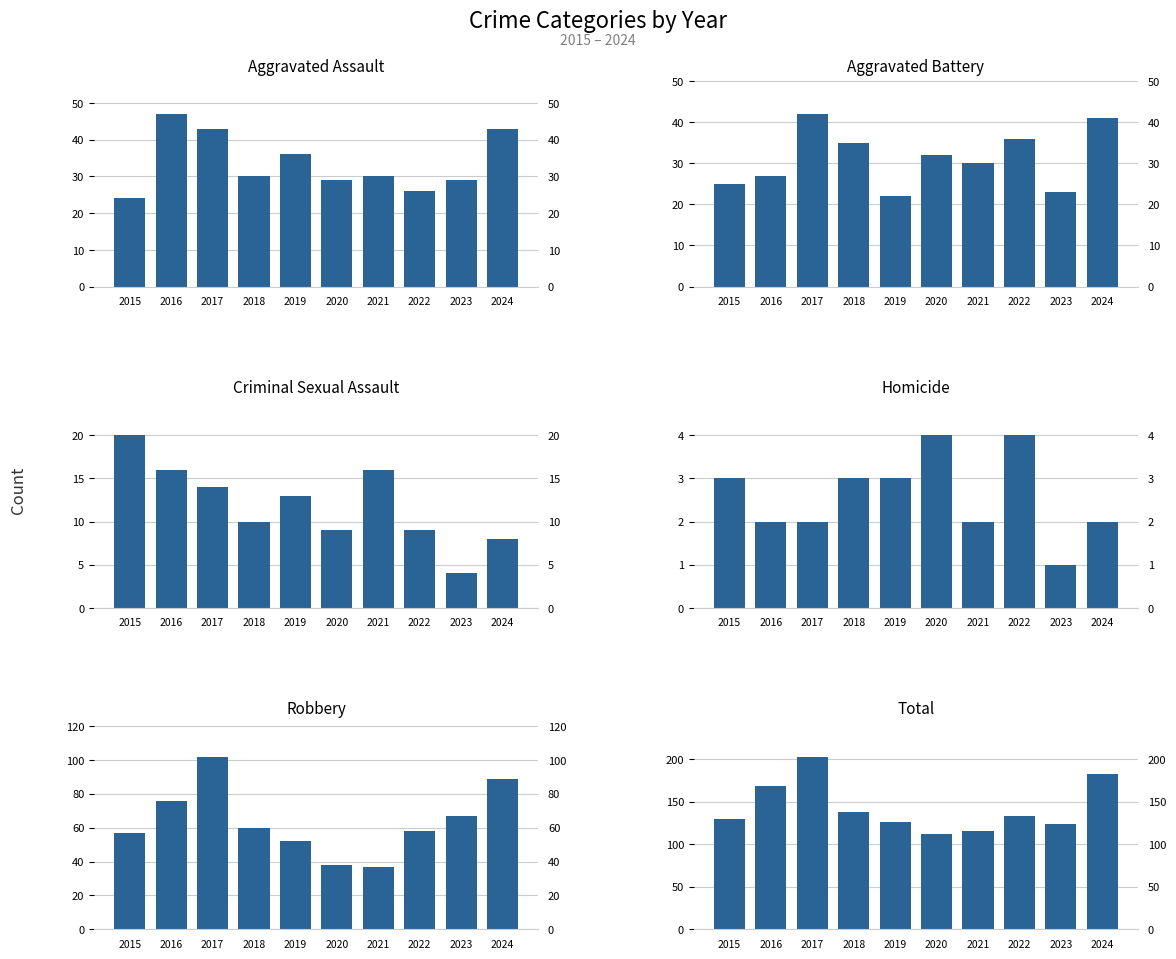

Between 2023 and 2019, which is larger?

2019